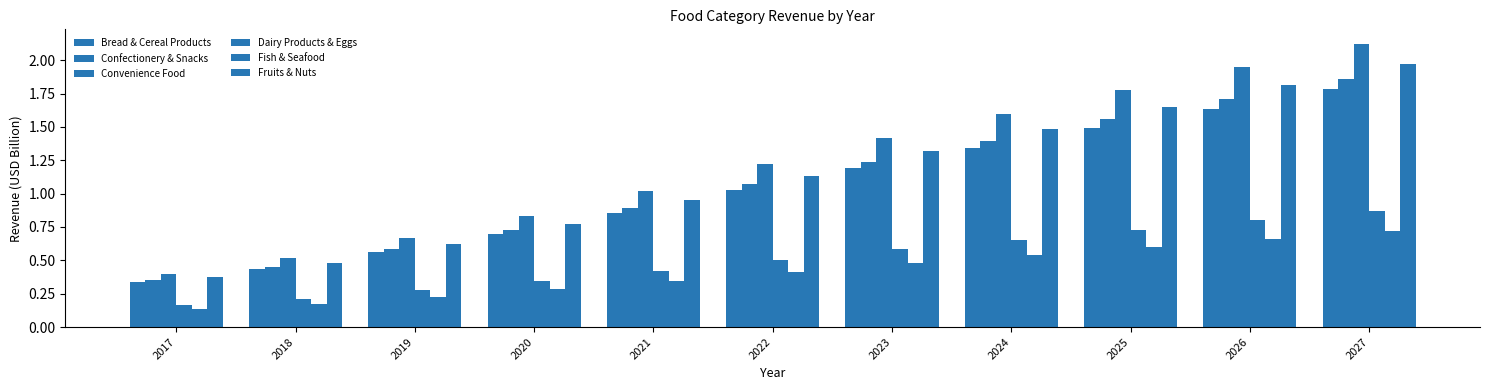

List the series in order of their peak value, lowest first.

Fish & Seafood, Dairy Products & Eggs, Bread & Cereal Products, Confectionery & Snacks, Fruits & Nuts, Convenience Food